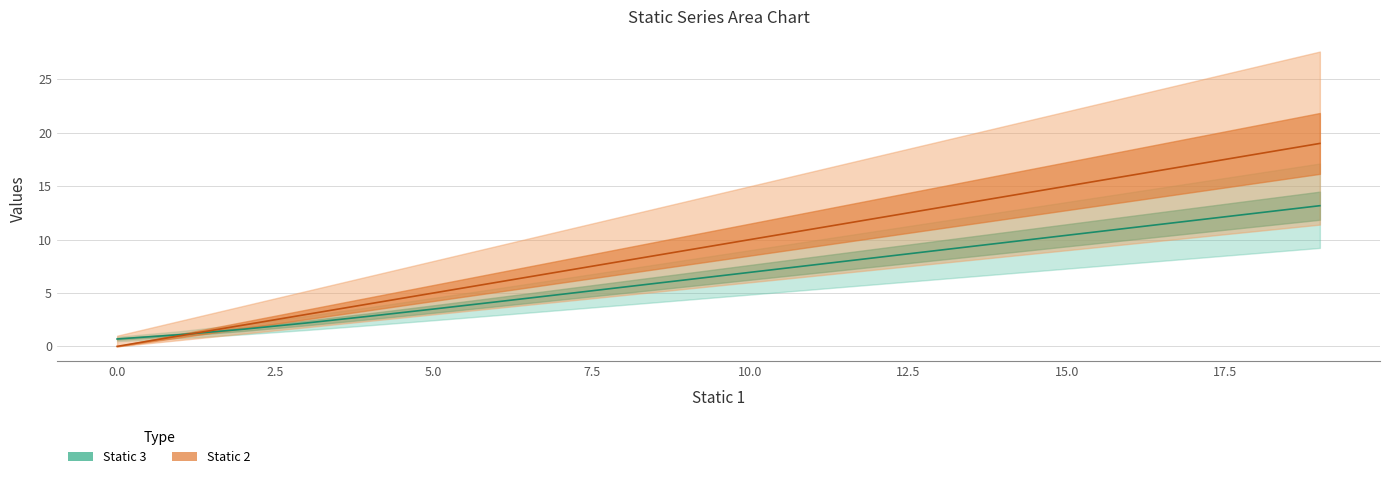

At how many categories does at least one series exceed 10?

9